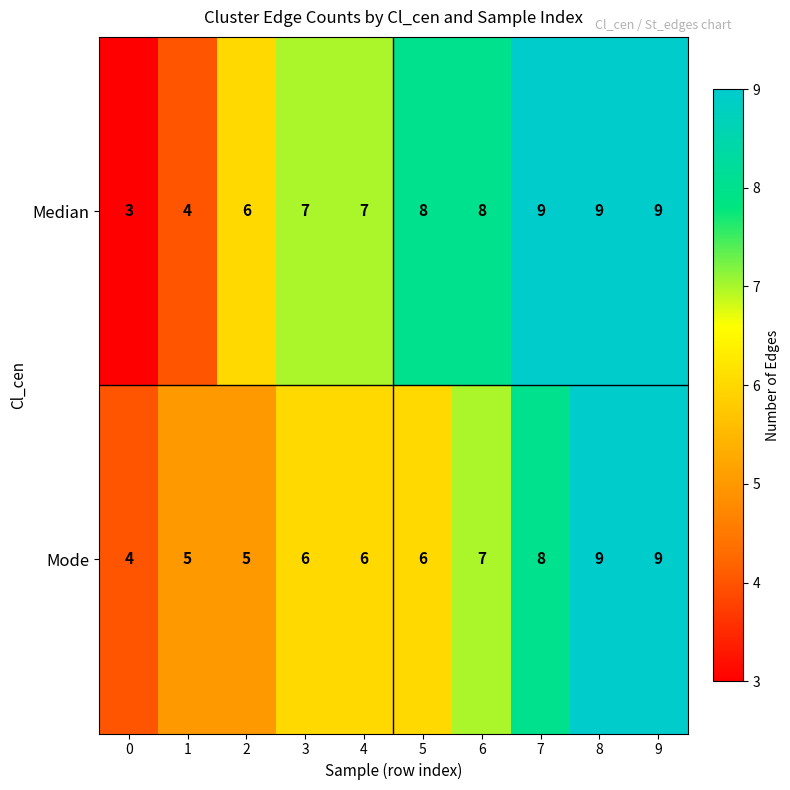

Which series has the widest spread of values?

Median